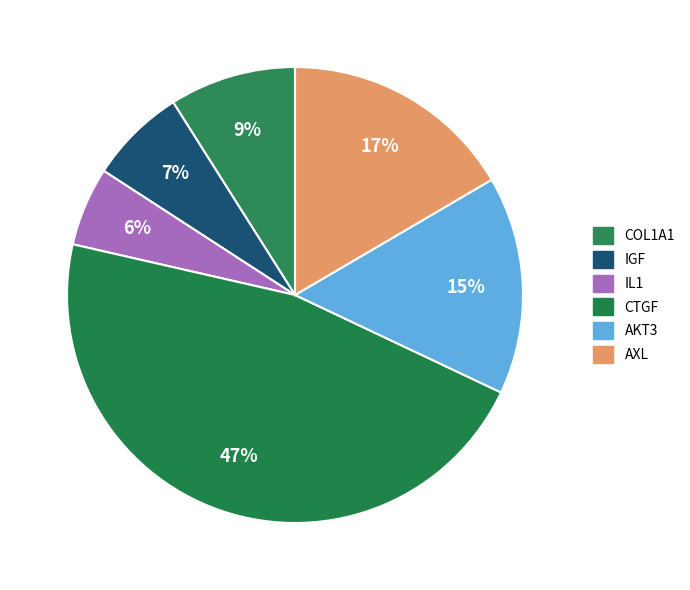

How many segments does this pie chart have?

6